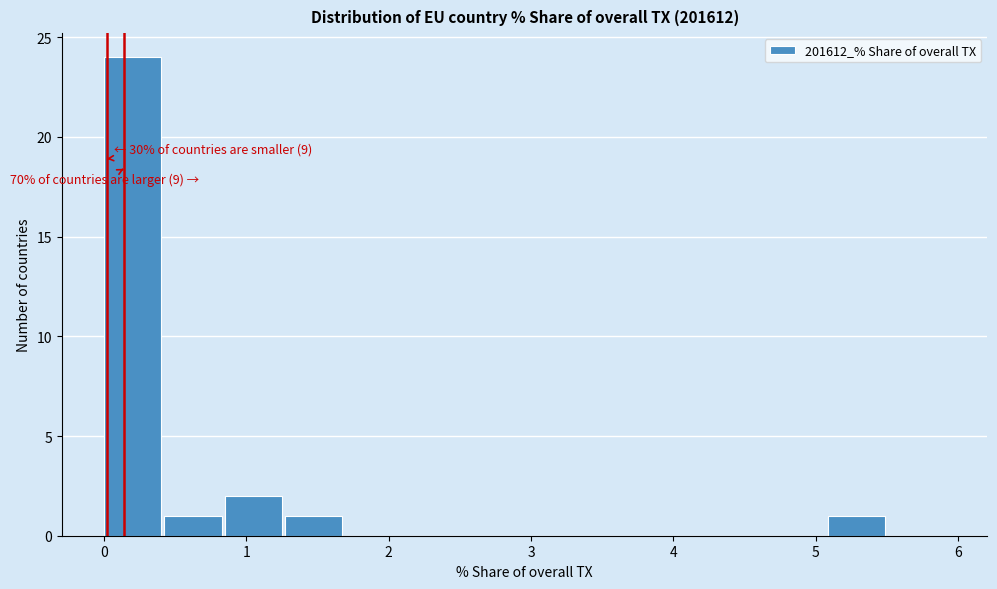

Over which range of the x-axis is the bar tallest?

0.0 to 0.4